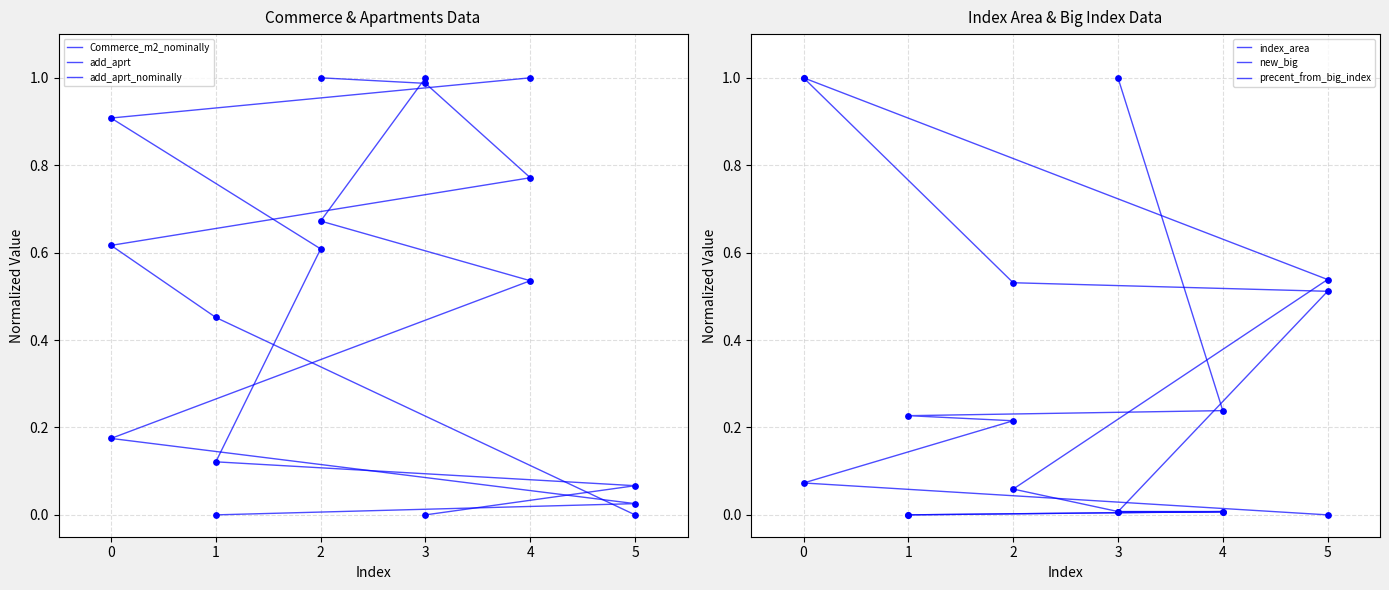

What are all the series names shown in the legend?

Commerce_m2_nominally, add_aprt, add_aprt_nominally, index_area, new_big, precent_from_big_index